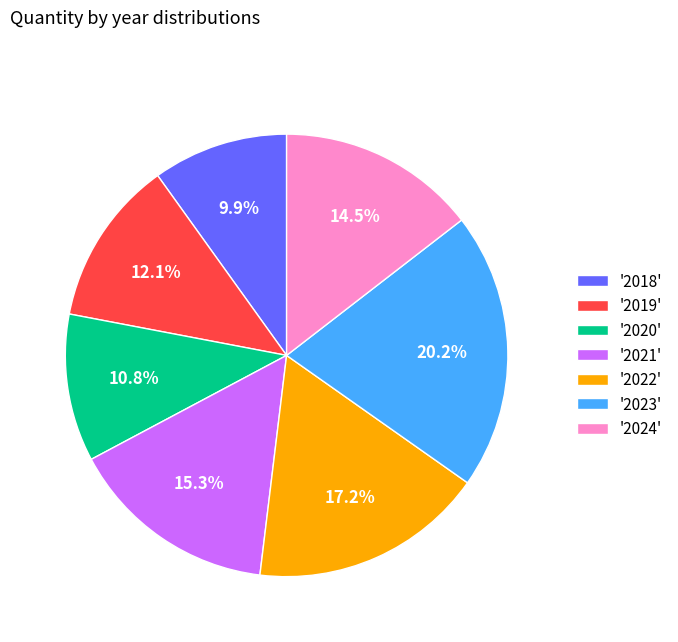

Which category has the biggest portion of the pie?

'2023'